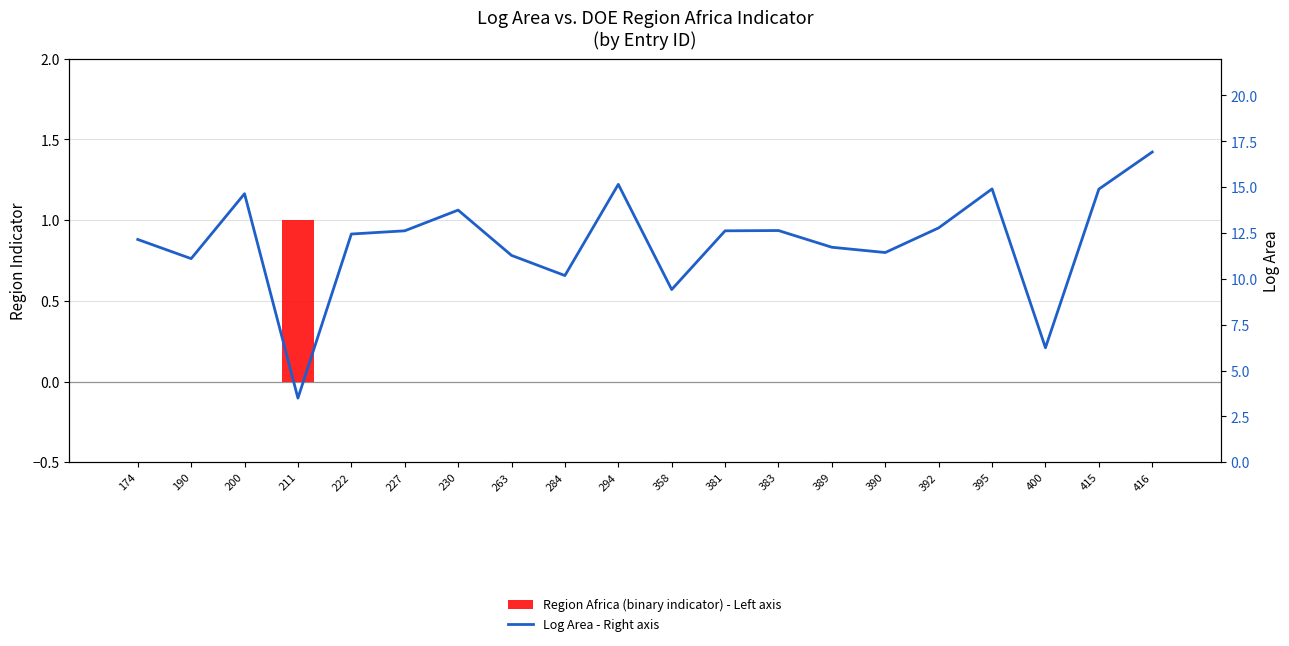

At which label is Region Africa (indicator) - Left axis closest to 0?

174